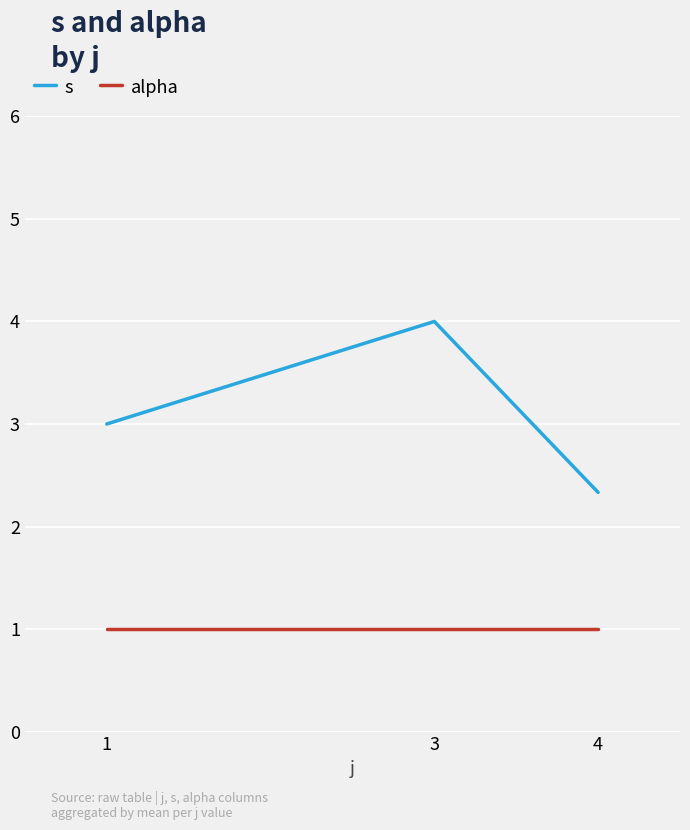

The value of alpha at 3 is 1.0. True or false?

True